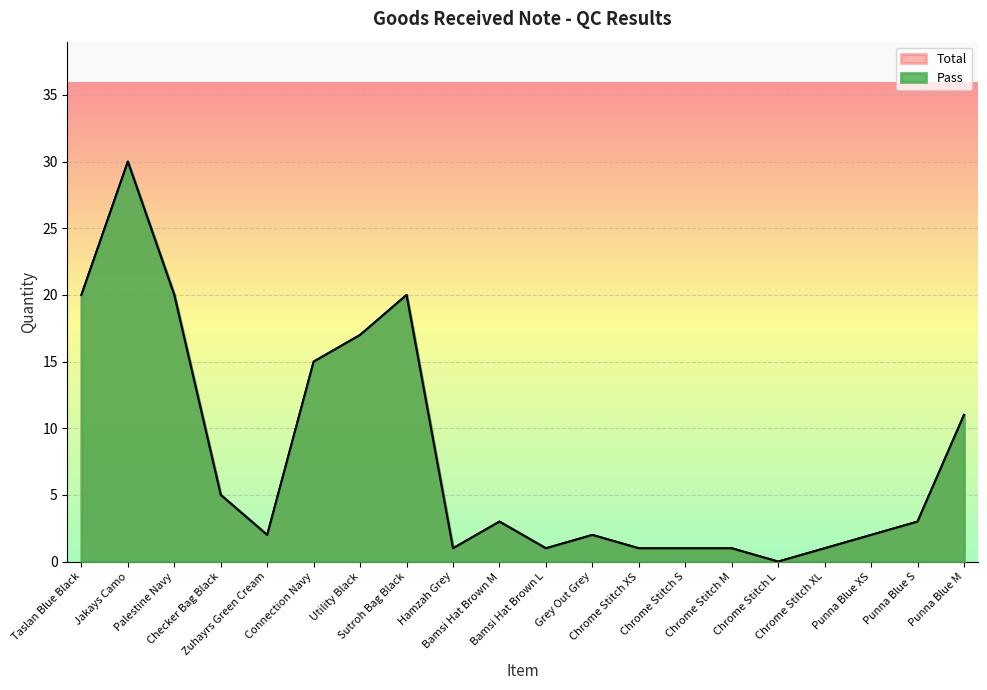

At how many categories does at least one series exceed 21?

1